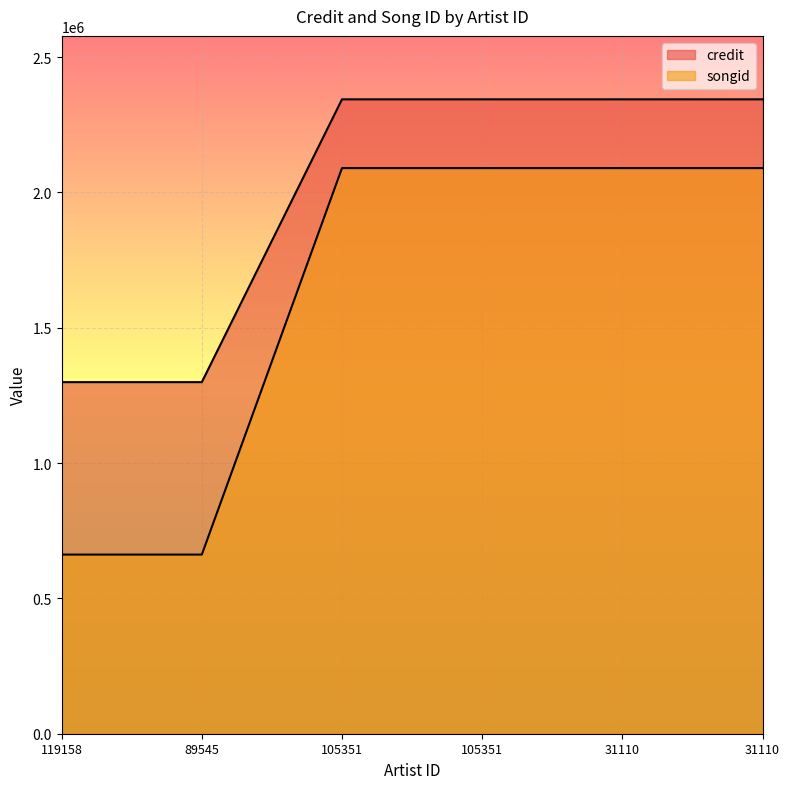

The value of songid at 31110 is 2090073. True or false?

True